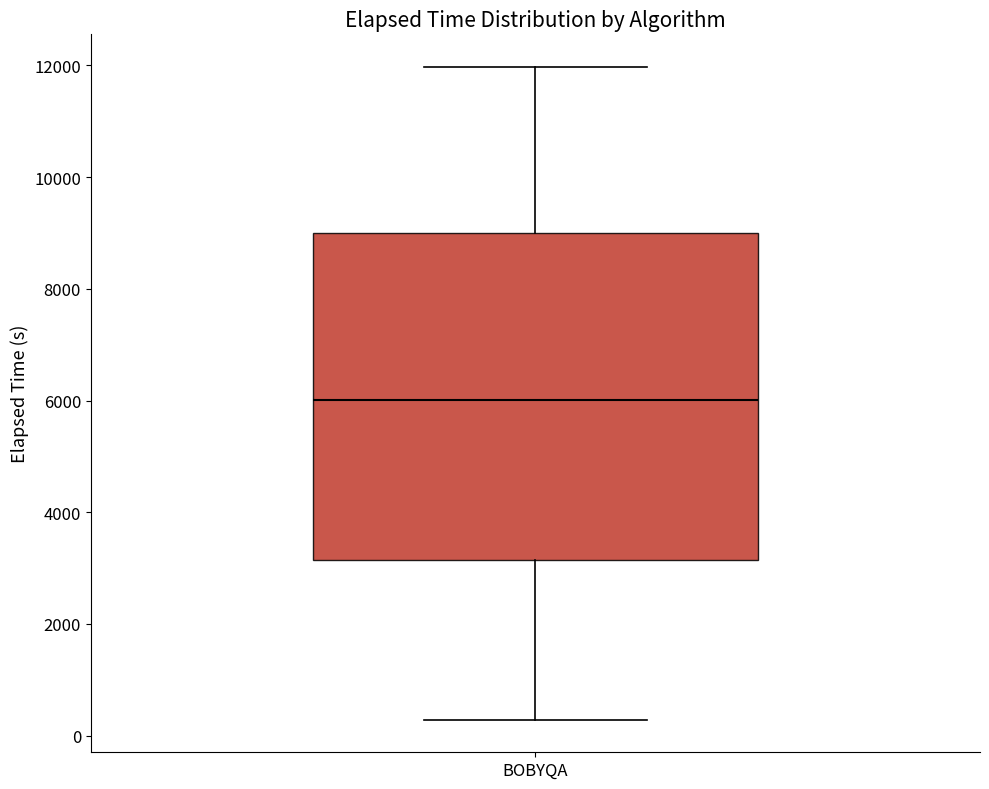

Read this box plot against the y-axis: the position of the median line, the range covered by the box, and the ends of both whiskers. The values are not printed on the chart, so give them approximately, as read against the axis.

median 6000, box 3200 to 9000, whiskers 200 to 12000